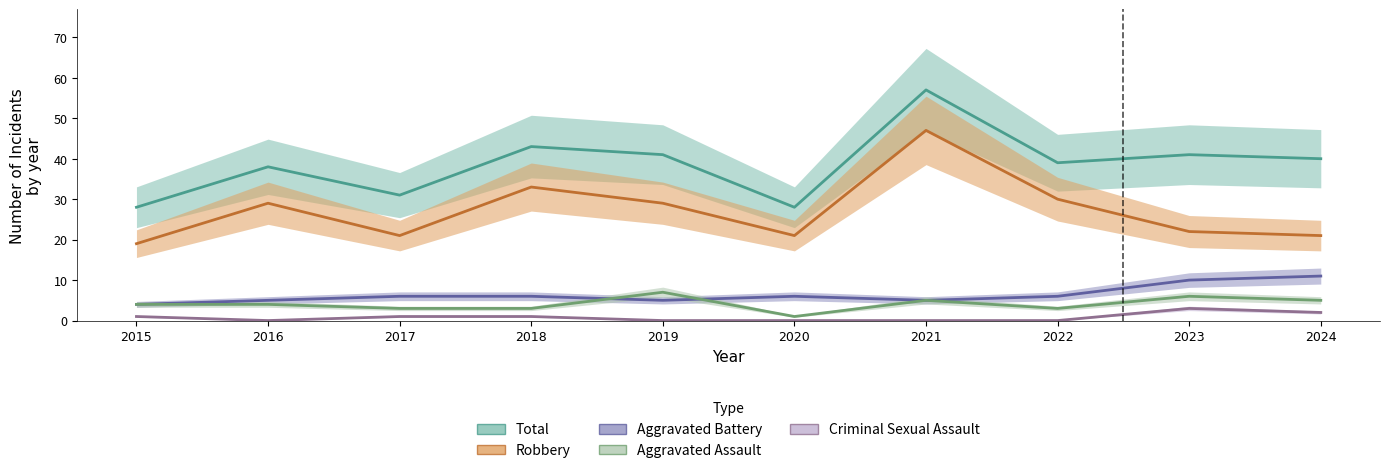

Does the chart have visible grid lines?

No